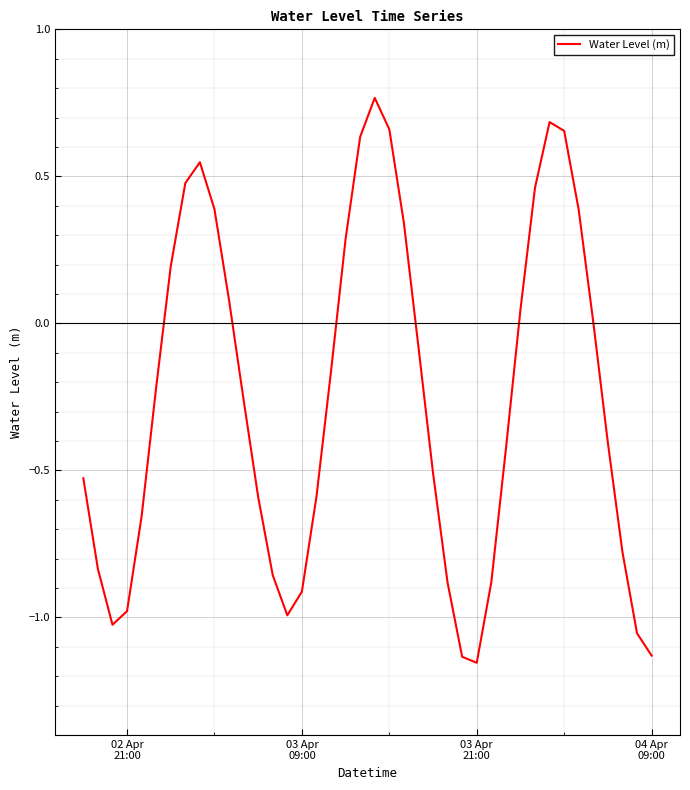

What is the difference between the maximum and minimum values?

1.9